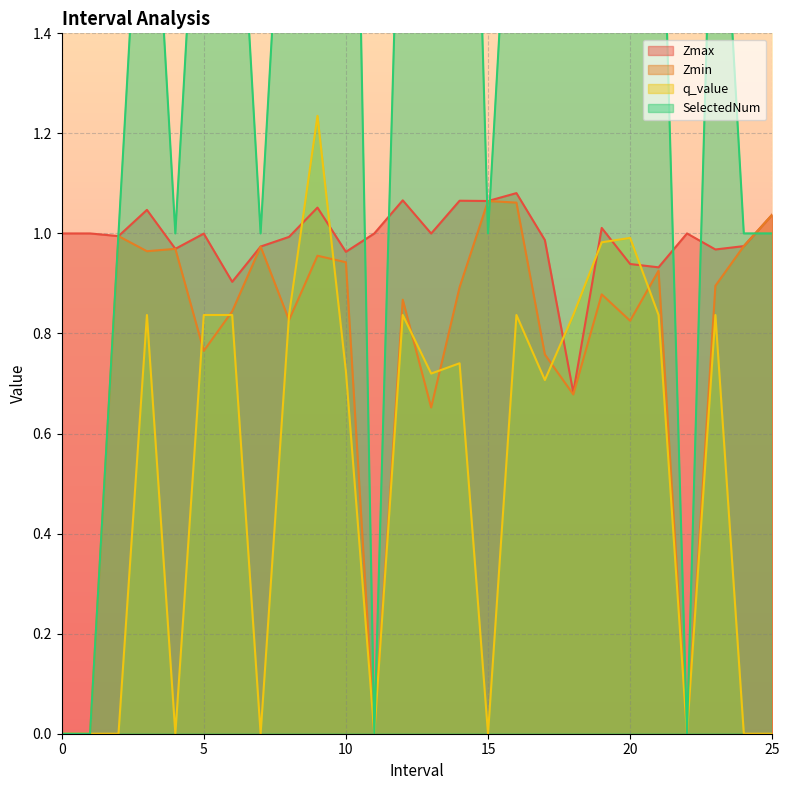

What is the difference between the highest and lowest values at 19?

2.1